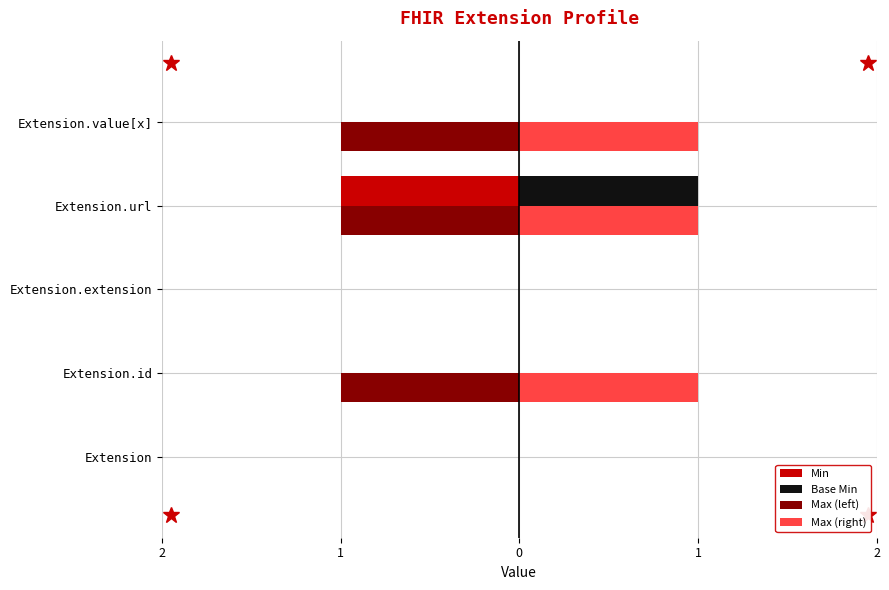

What is the maximum value shown in the chart?

1